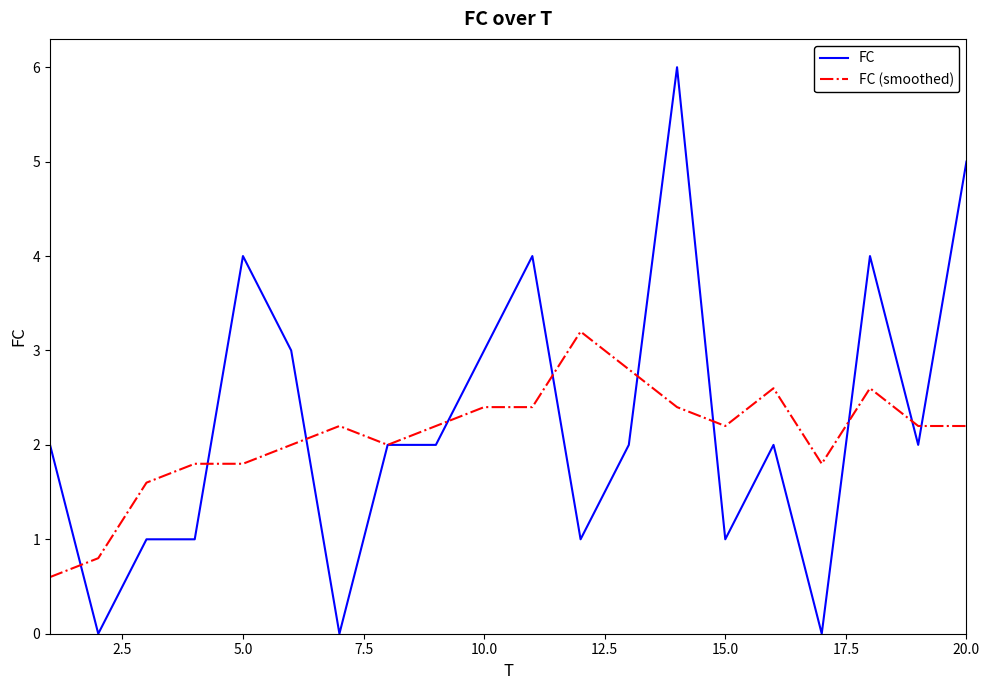

What is the highest value of the FC series?

6.0